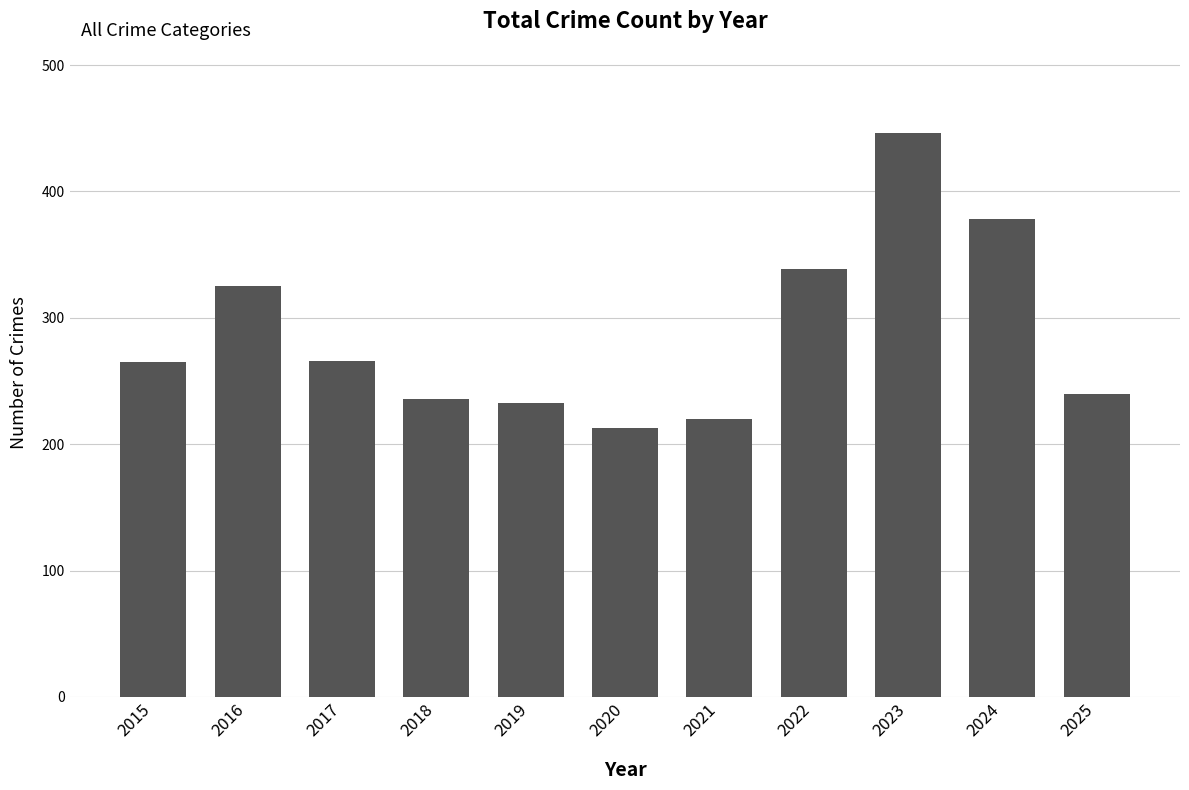

Which label corresponds to the largest value in the chart?

2023